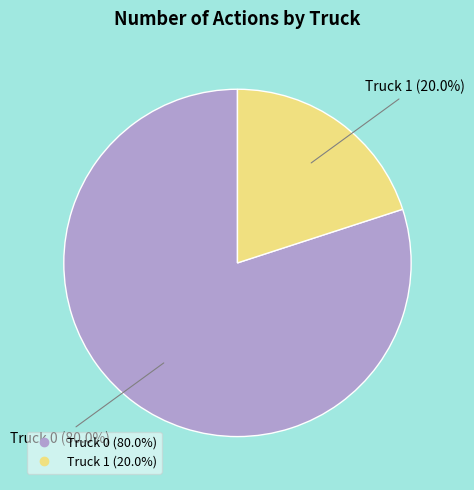

The Truck 1 slice represents 10% of the pie. True or false?

False